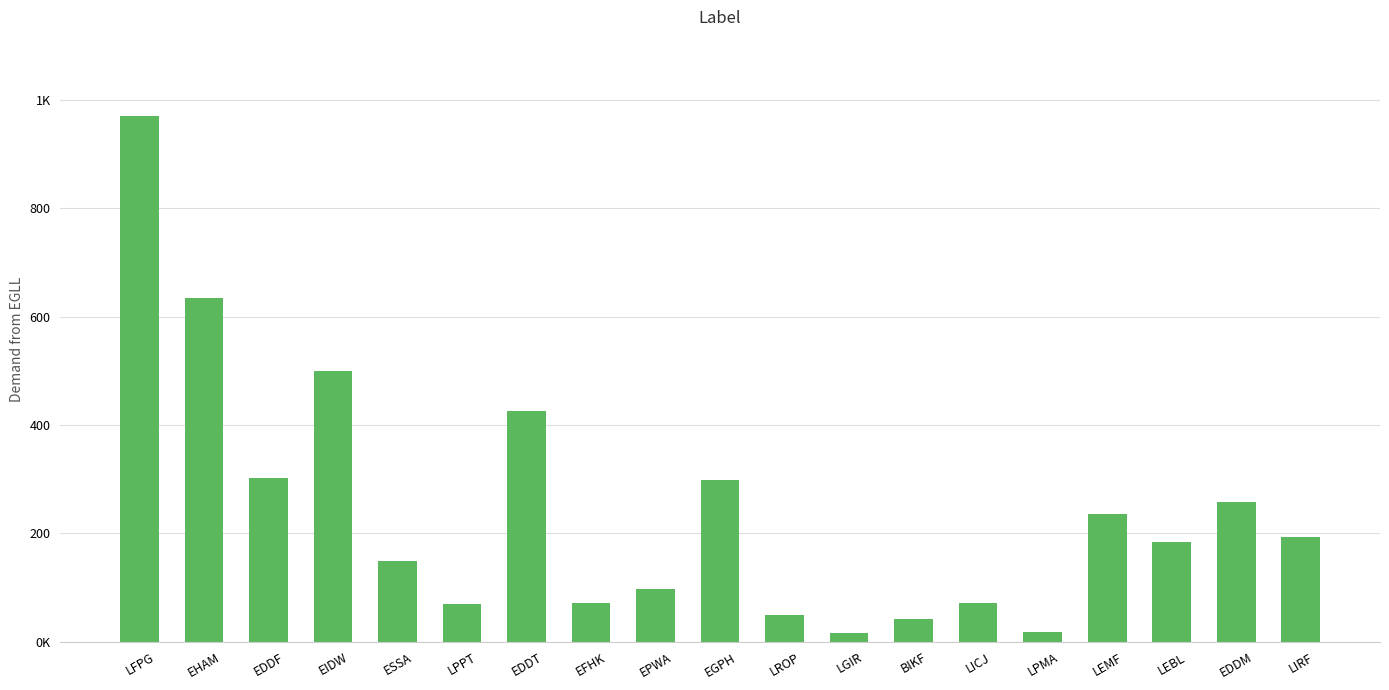

What is the label of the 18th bar from the right?

EHAM